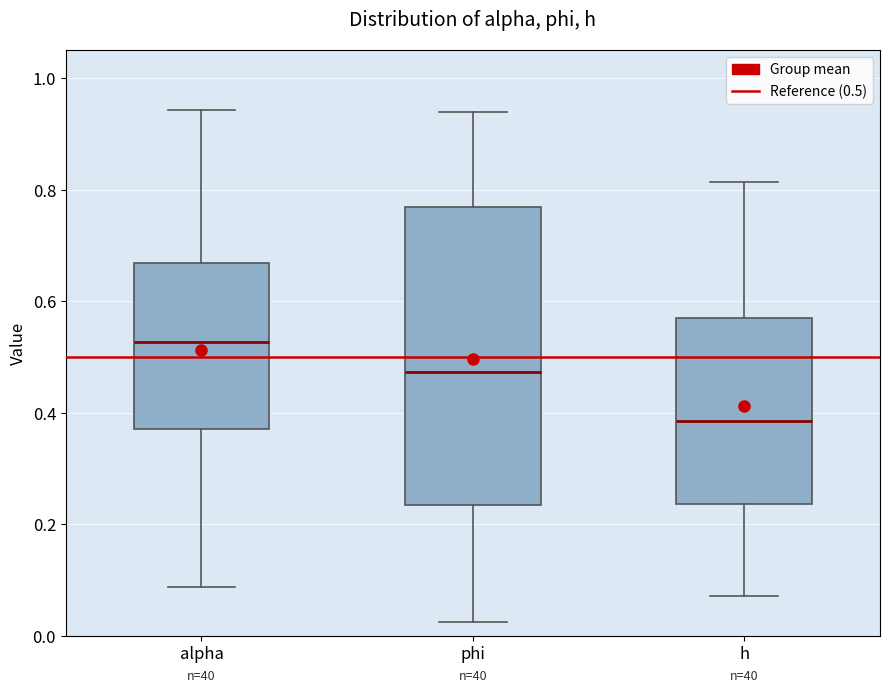

Which box has the lowest median line?

h